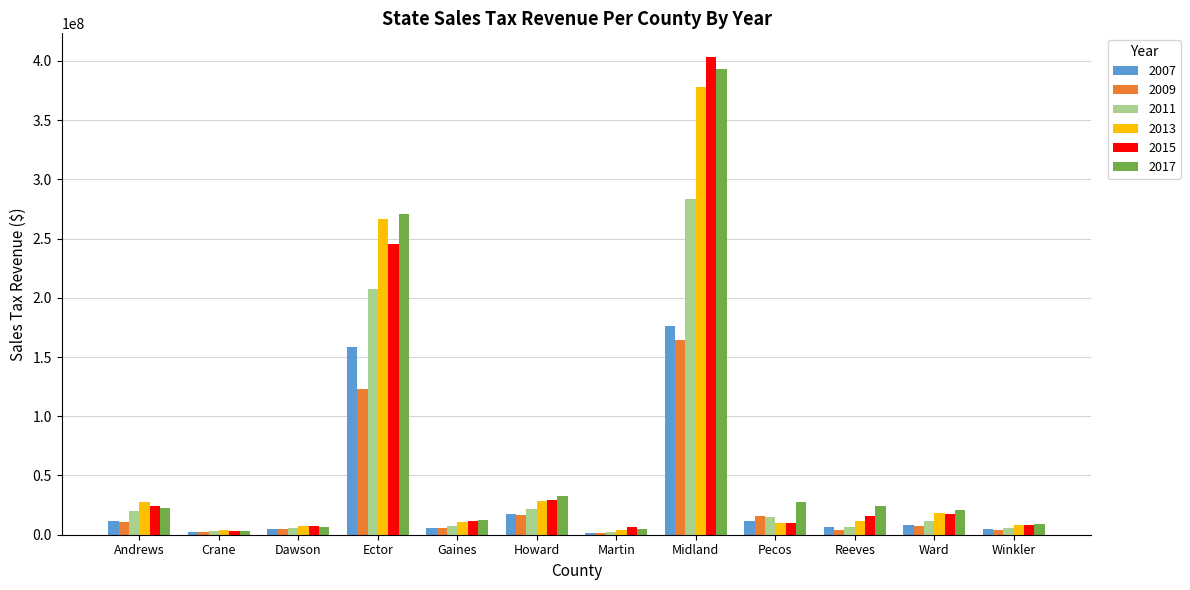

What is the sum of the 2007 values at Martin and Dawson?

6231508.8